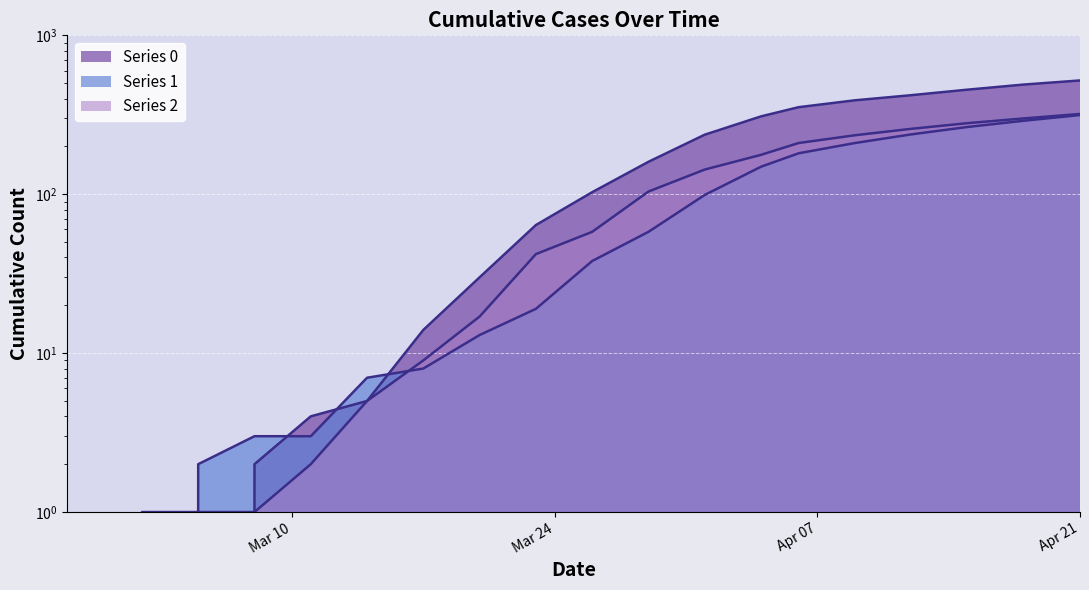

List the labels in order of Series 1 value, largest first.

2020-04-21, 2020-04-18, 2020-04-15, 2020-04-12, 2020-04-09, 2020-04-06, 2020-04-04, 2020-04-01, 2020-03-29, 2020-03-26, 2020-03-23, 2020-03-20, 2020-03-17, 2020-03-14, 2020-03-08, 2020-03-11, 2020-03-05, 2020-02-27, 2020-02-29, 2020-03-02